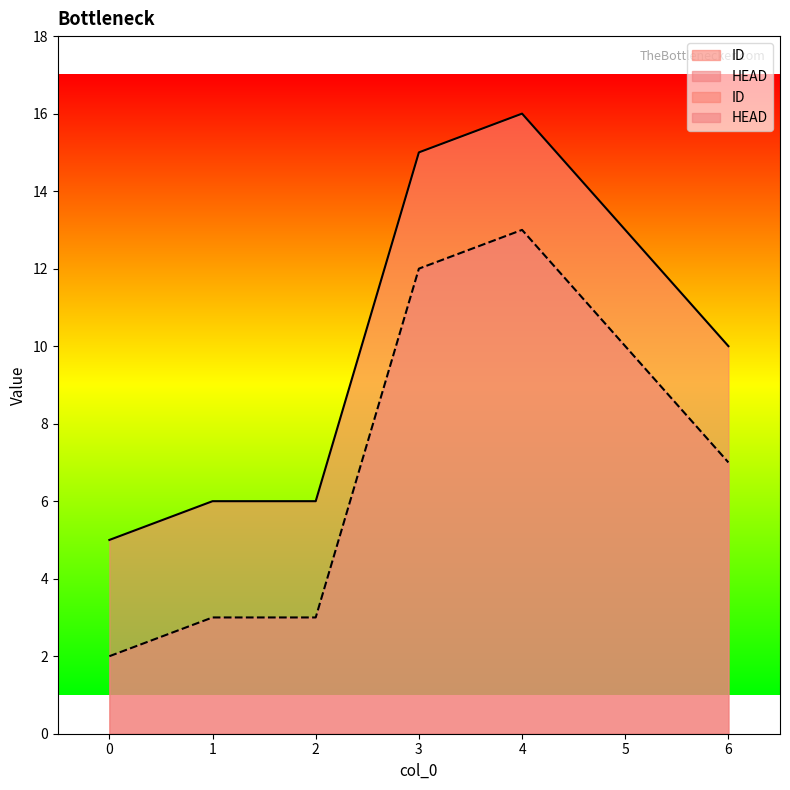

How many distinct data groups are displayed?

2